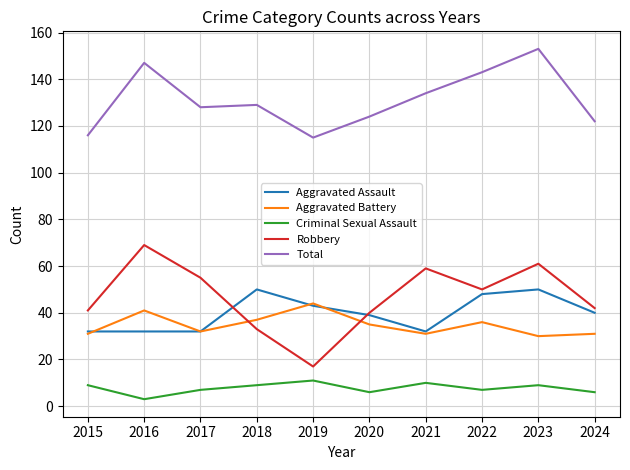

What is the average value of the Total series?

131